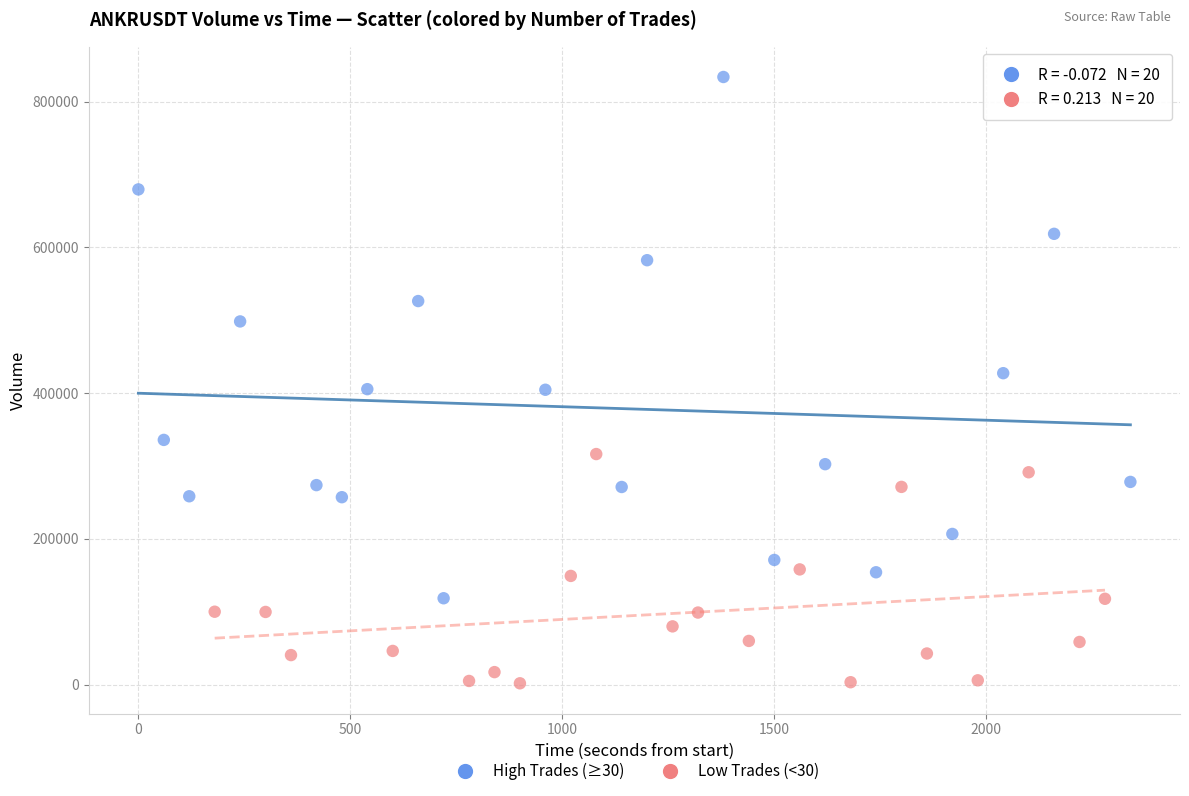

Which series contains the lowest Y value?

Low Trades (<30)